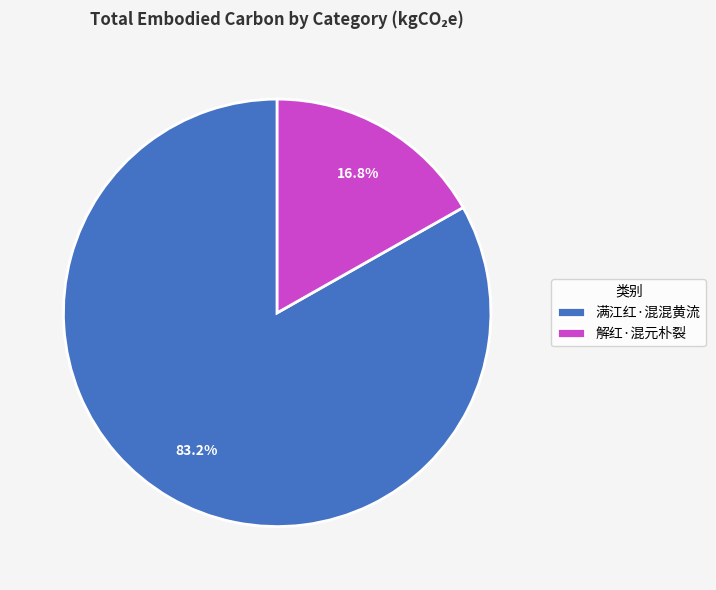

How many segments does this pie chart have?

2